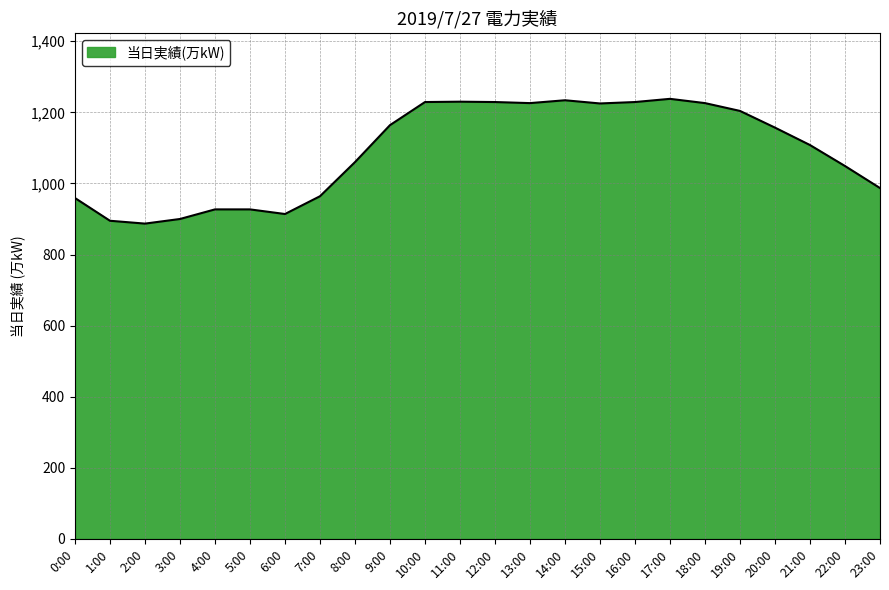

What is the difference between the values at 3:00 and 19:00?

304